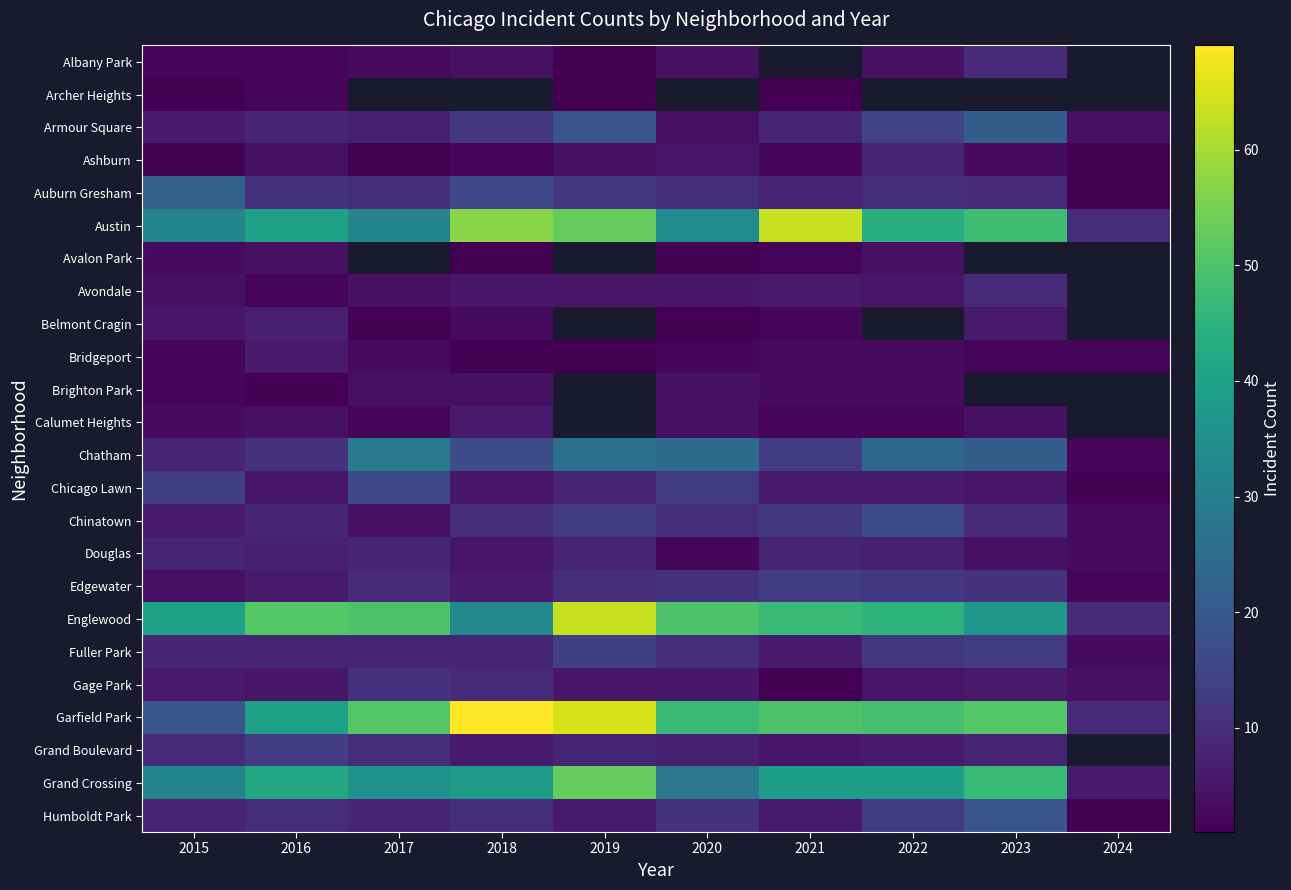

Is it true that Chinatown equals 13.0 at 2019?

True